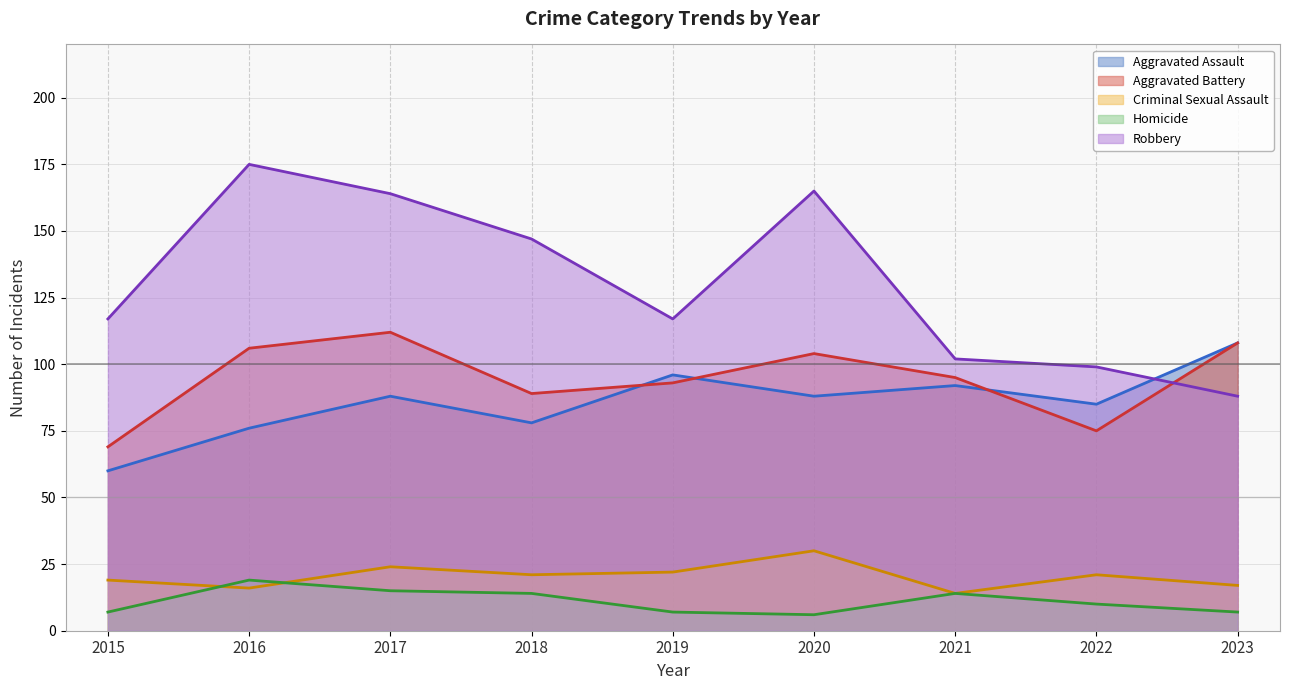

True or false: Criminal Sexual Assault has more than 2 interior local peaks.

True